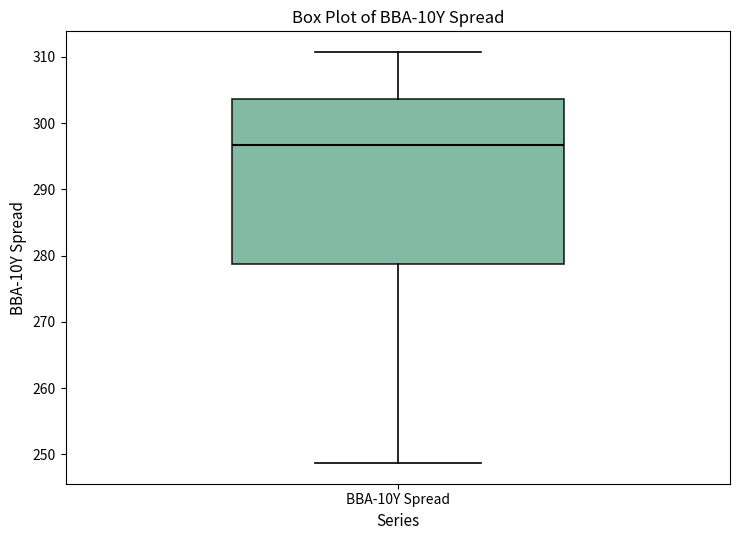

Read this box plot against the y-axis: the position of the median line, the range covered by the box, and the ends of both whiskers. The values are not printed on the chart, so give them approximately, as read against the axis.

median 297, box 279 to 304, whiskers 249 to 311